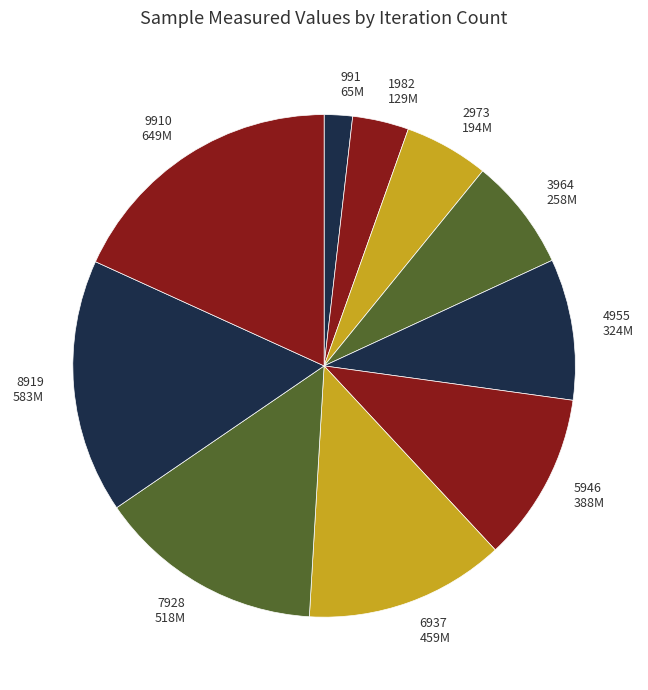

Is it true that 6937 is 13% of the pie?

True